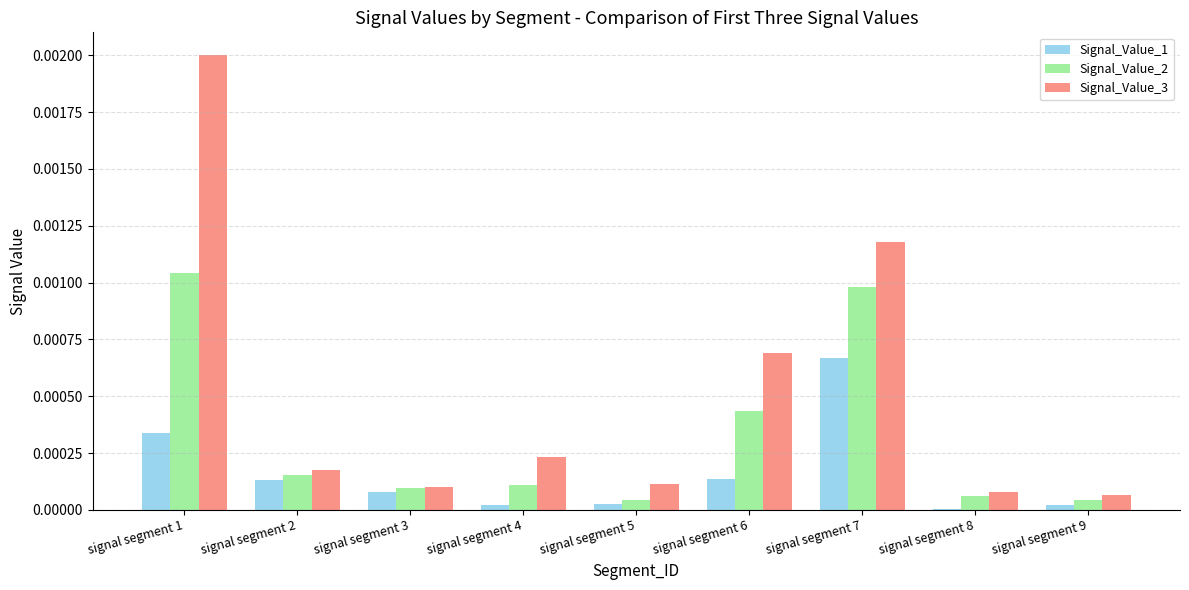

Which category has the highest value across all series?

signal segment 1